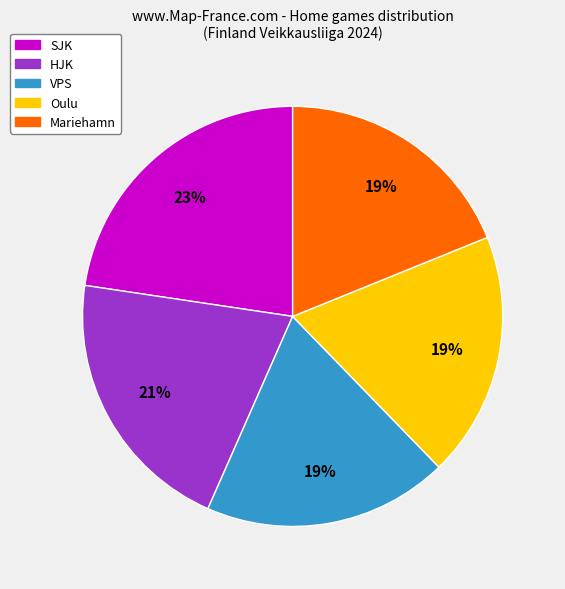

To the nearest percent, what is the average slice percentage?

20%